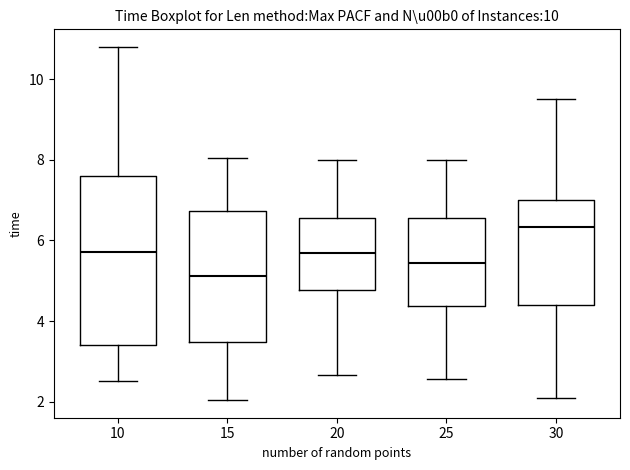

Which box has the highest median line?

30